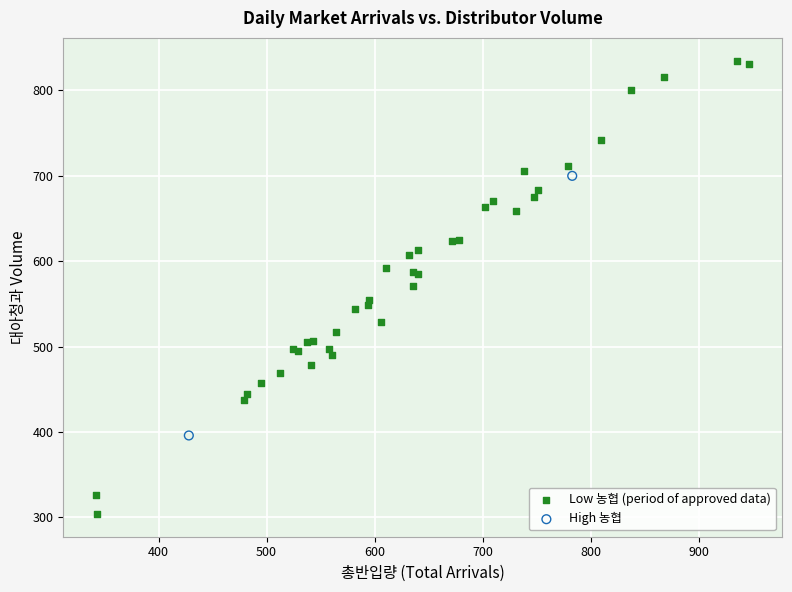

What are all the series names shown in the legend?

Low 농협 (period of approved data), High 농협